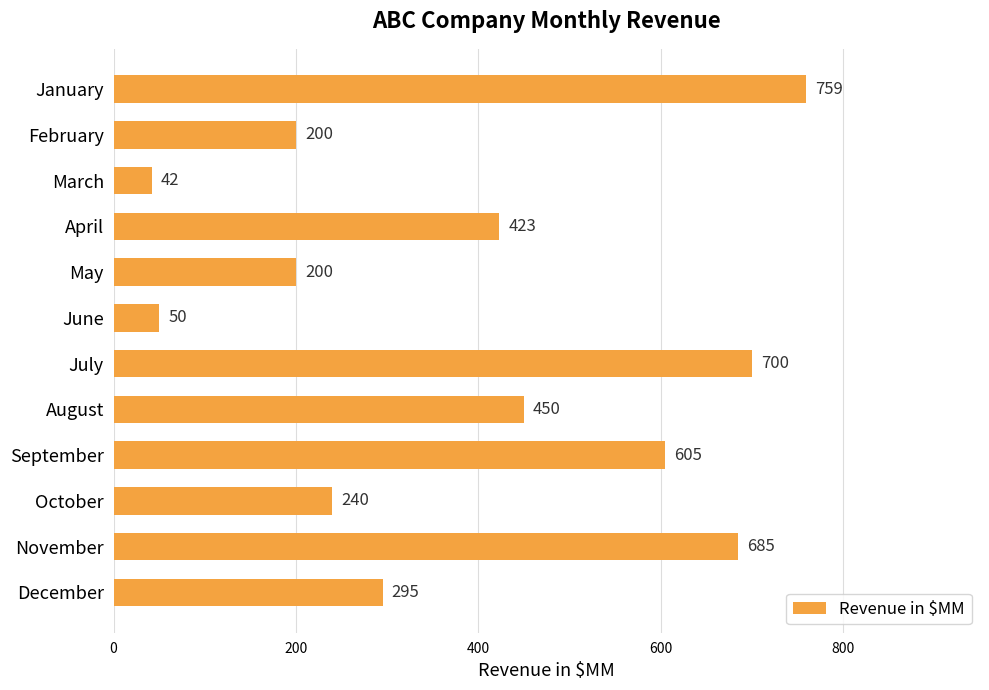

How many categories are shown in the chart?

12